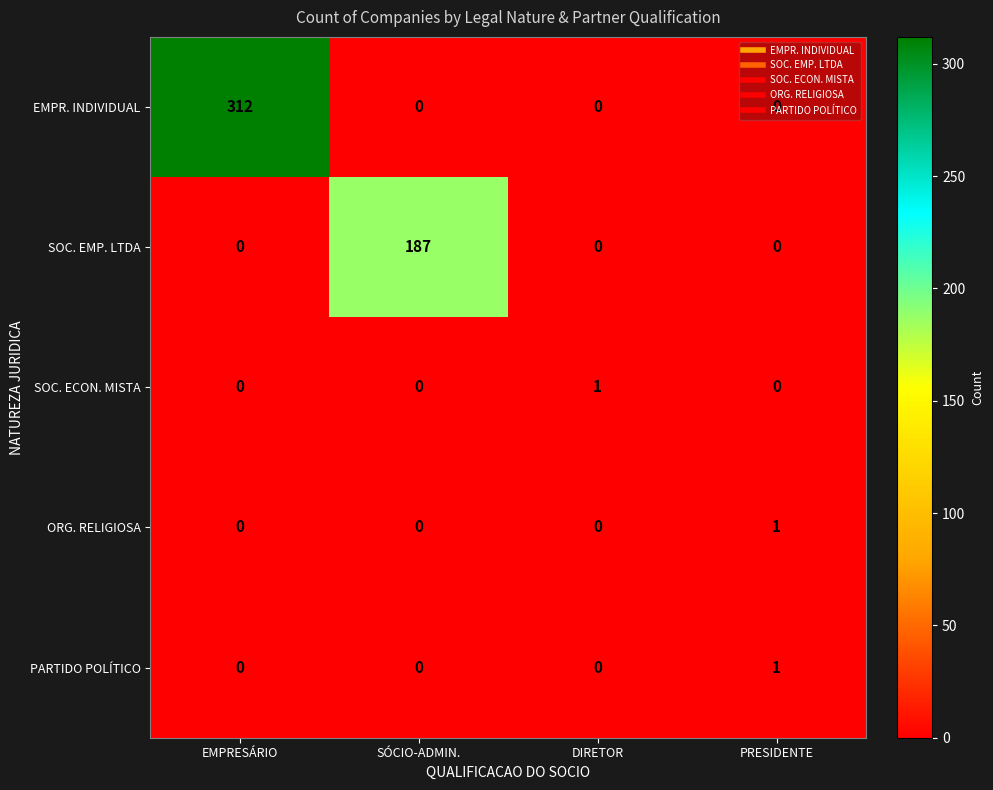

What is the spread (max minus min) of values at PRESIDENTE?

1